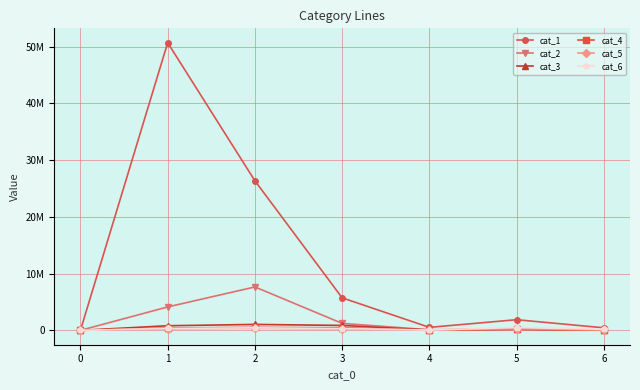

What are all the series names shown in the legend?

cat_1, cat_2, cat_3, cat_4, cat_5, cat_6